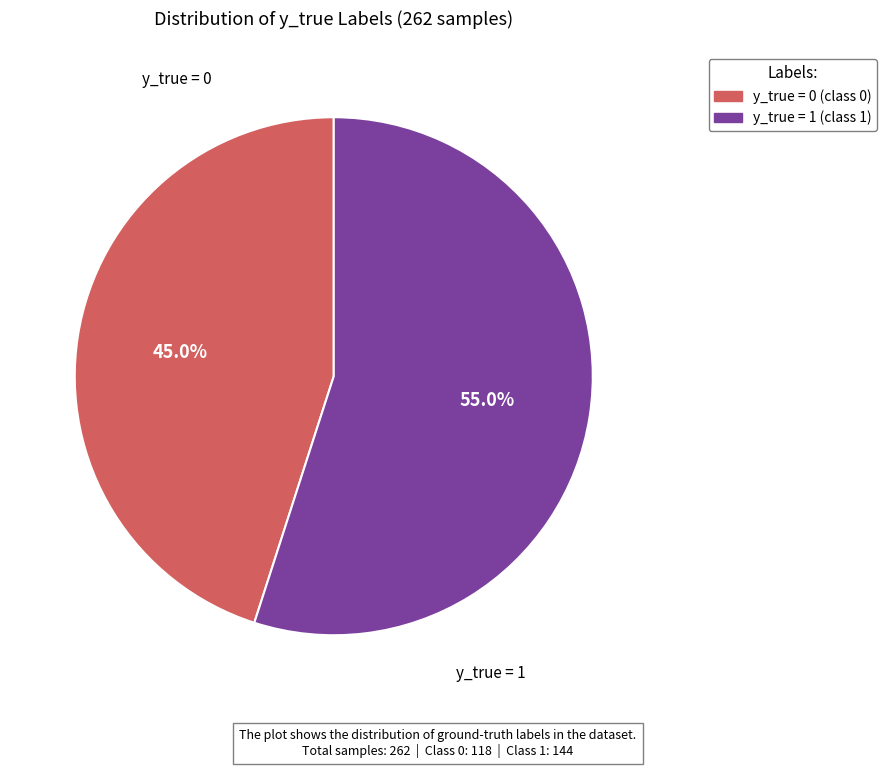

Is the sum of y_true = 1 and y_true = 0 greater than half?

Yes